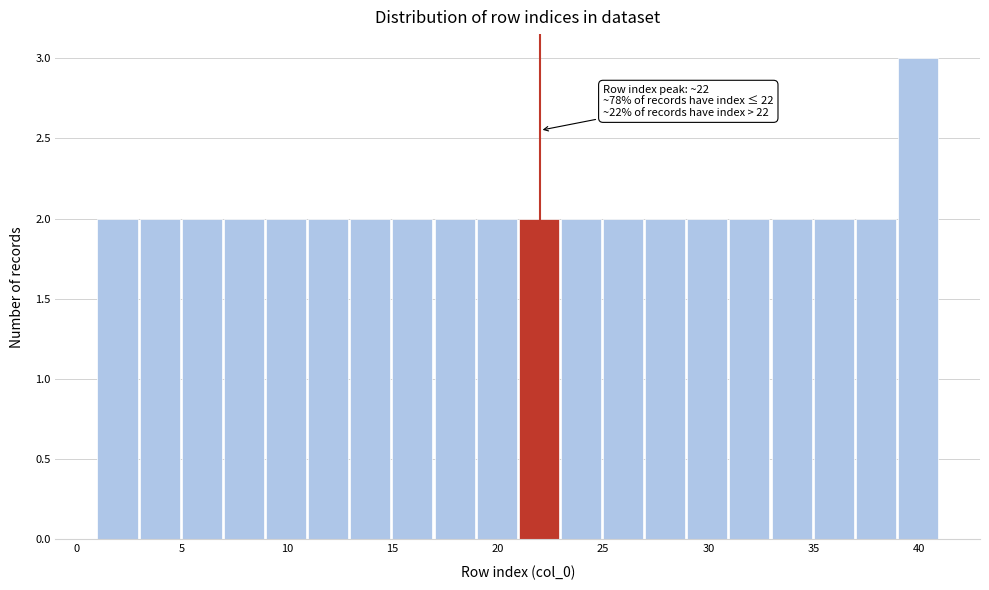

Which range on the x-axis has the tallest bar?

39 to 41